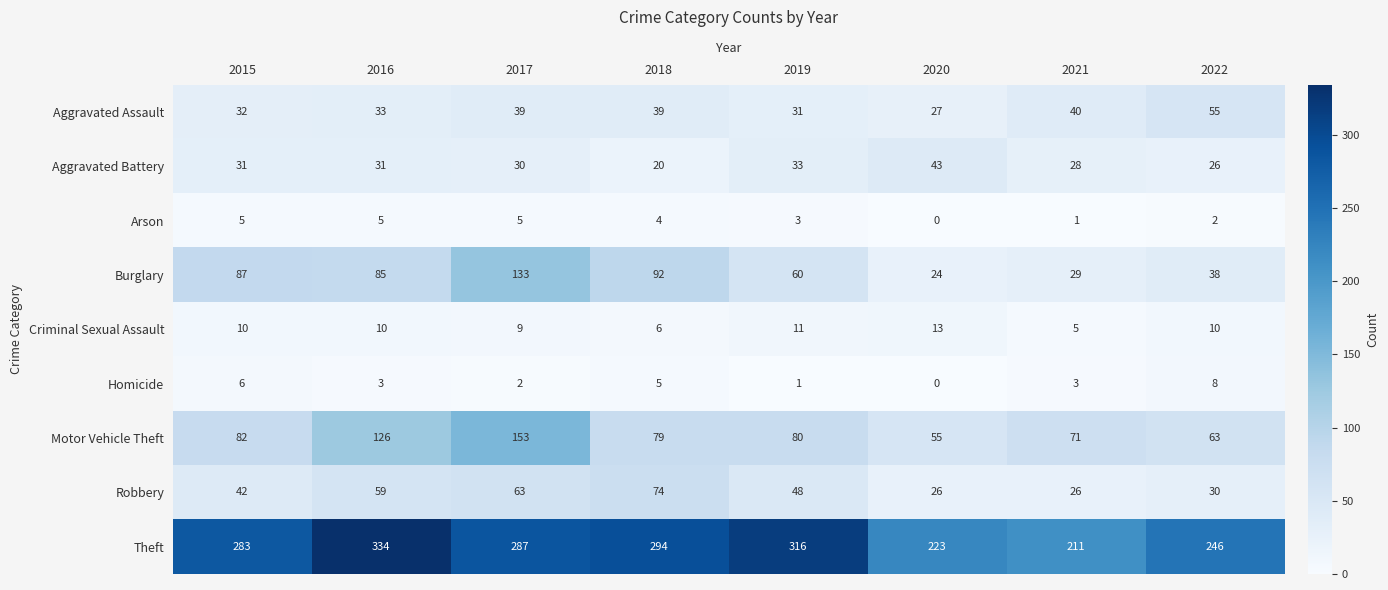

At how many categories does at least one series exceed 284?

4